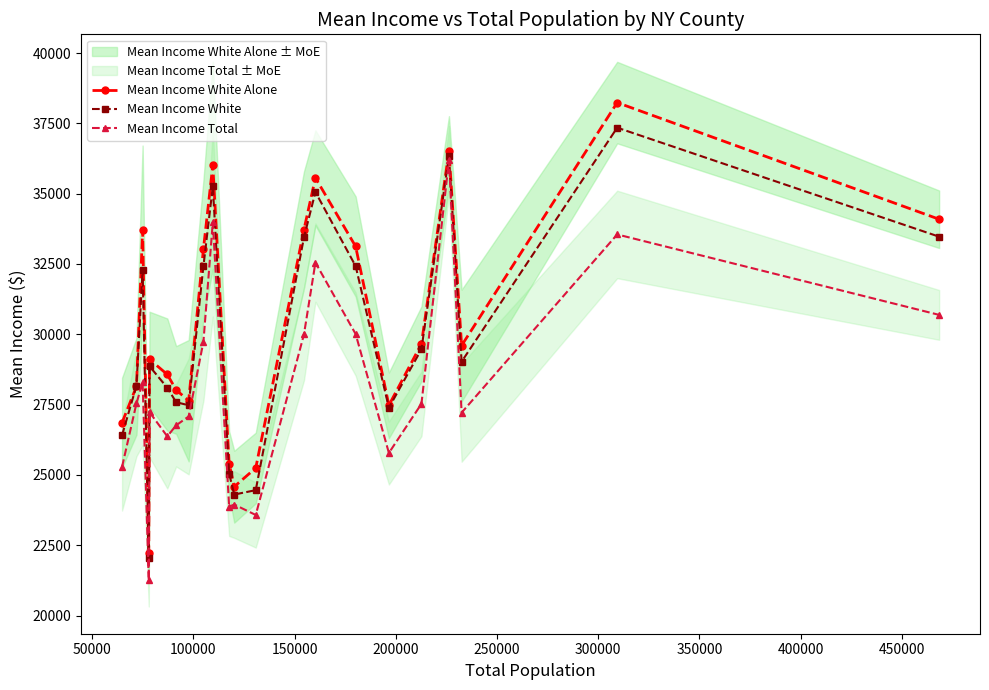

What is the minimum value for Mean Income White?

22039